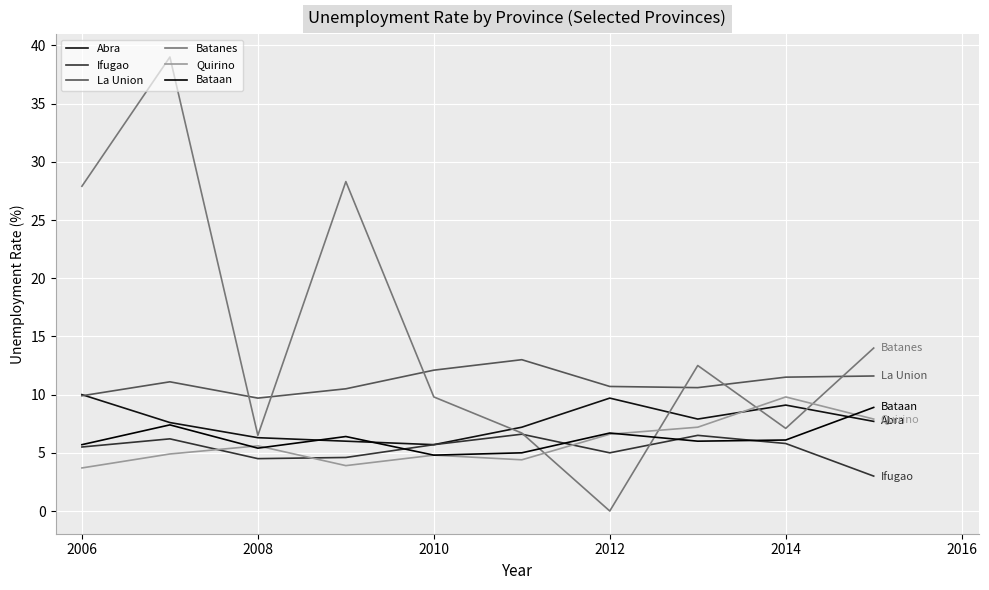

Where is the first local minimum for La Union?

2008